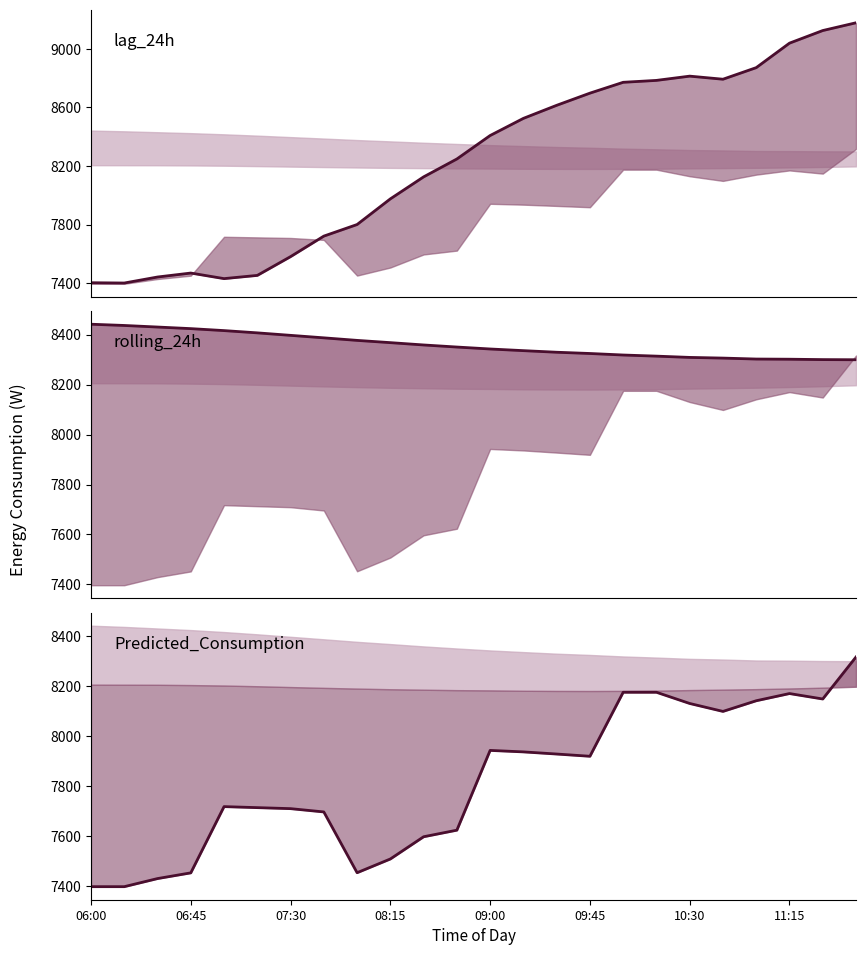

How many intersections are there between lag_24h and Predicted_Consumption?

2